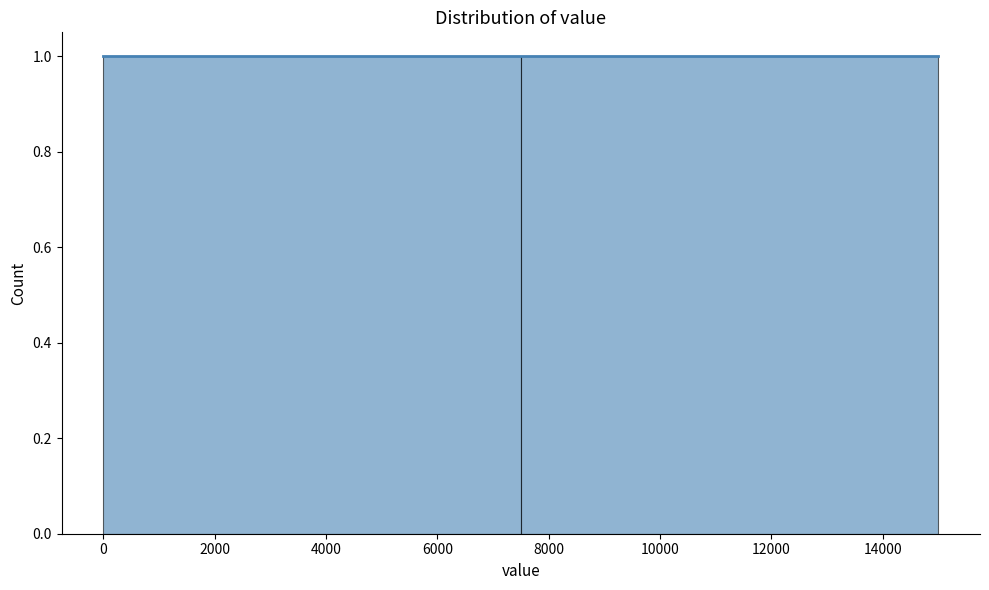

Reading left to right, transcribe this chart: for each bar, give the range it covers on the x-axis and its height. The values are not printed on the chart, so give them approximately, as read against the axis.

0 to 7500: 1
7500 to 15000: 1